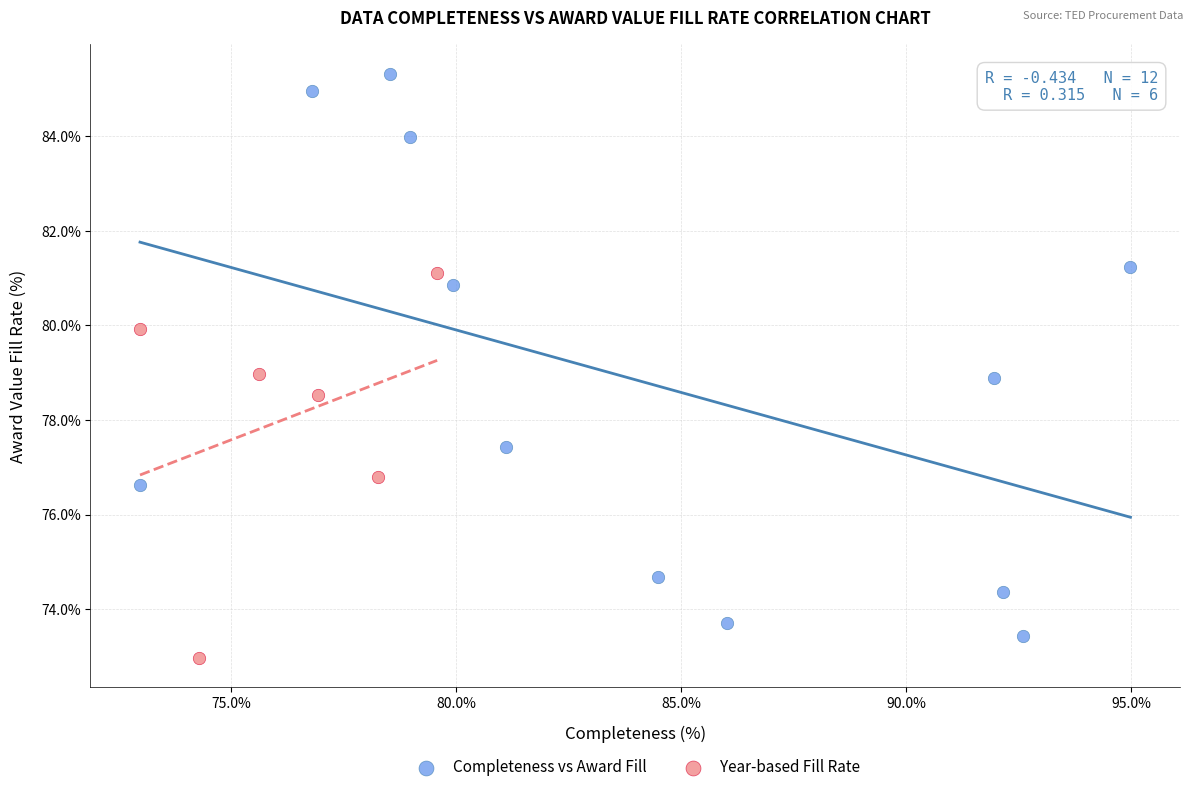

Which series contains the highest Y value?

Completeness vs Award Fill